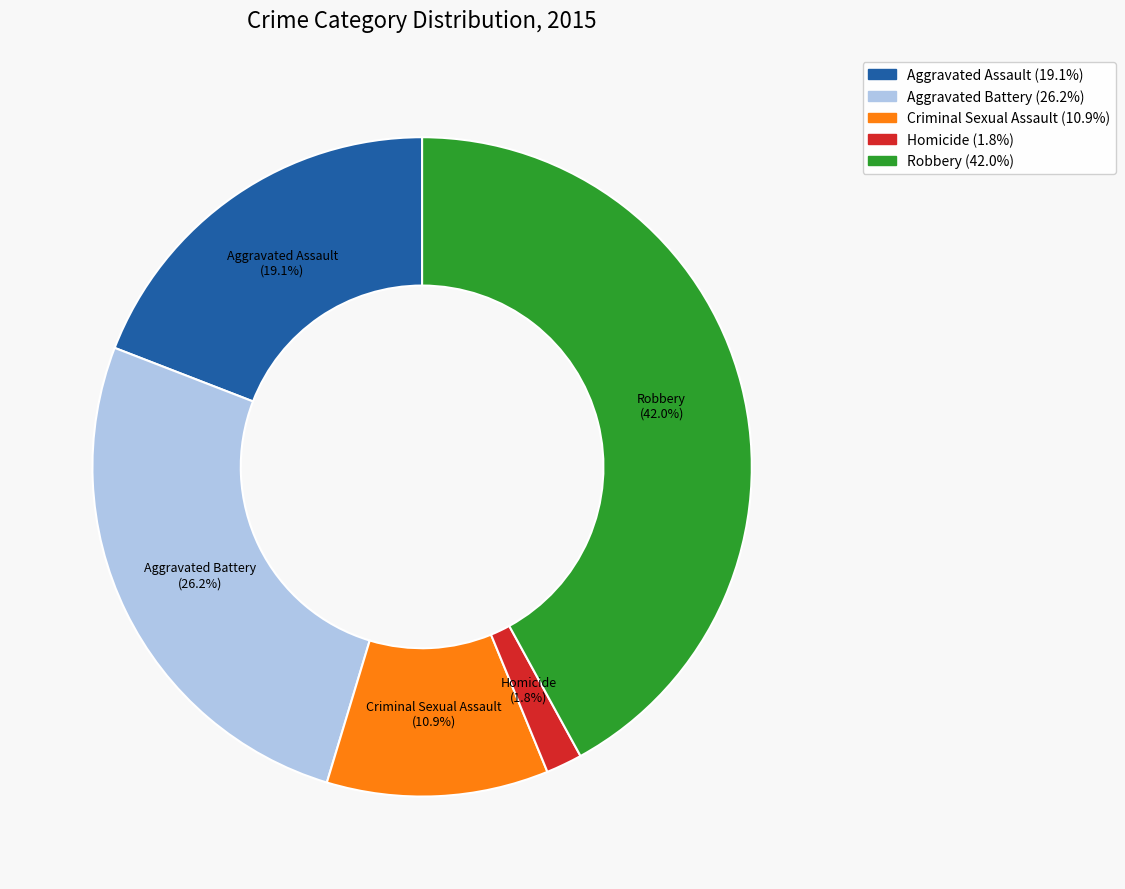

To the nearest percent, what percentage of the pie is Criminal Sexual Assault?

11%